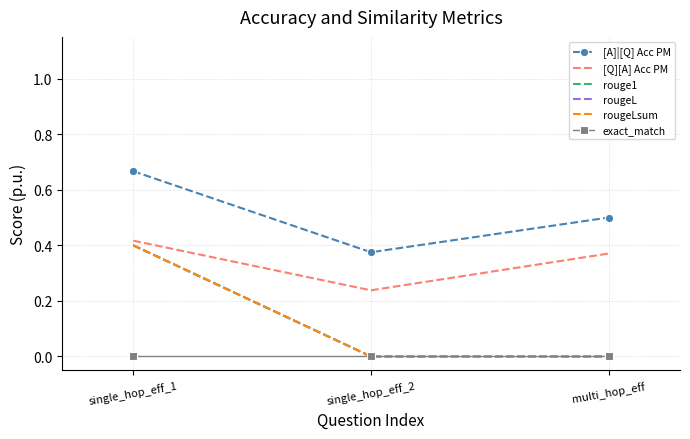

Rank the series by their maximum value, from highest to lowest.

[A]|[Q] Acc PM, [Q][A] Acc PM, rouge1, rougeL, rougeLsum, exact_match